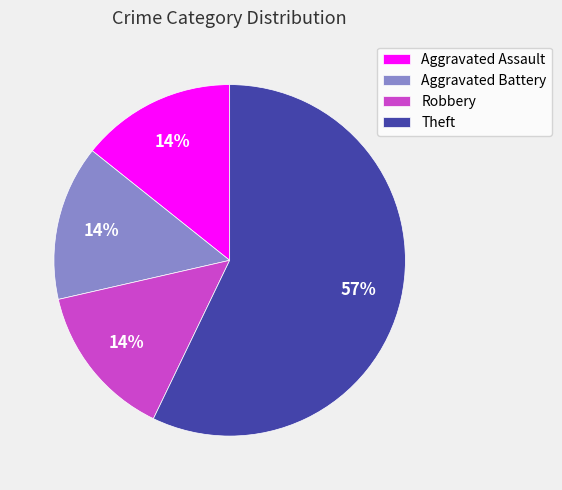

Between Aggravated Battery and Theft, which is larger?

Theft